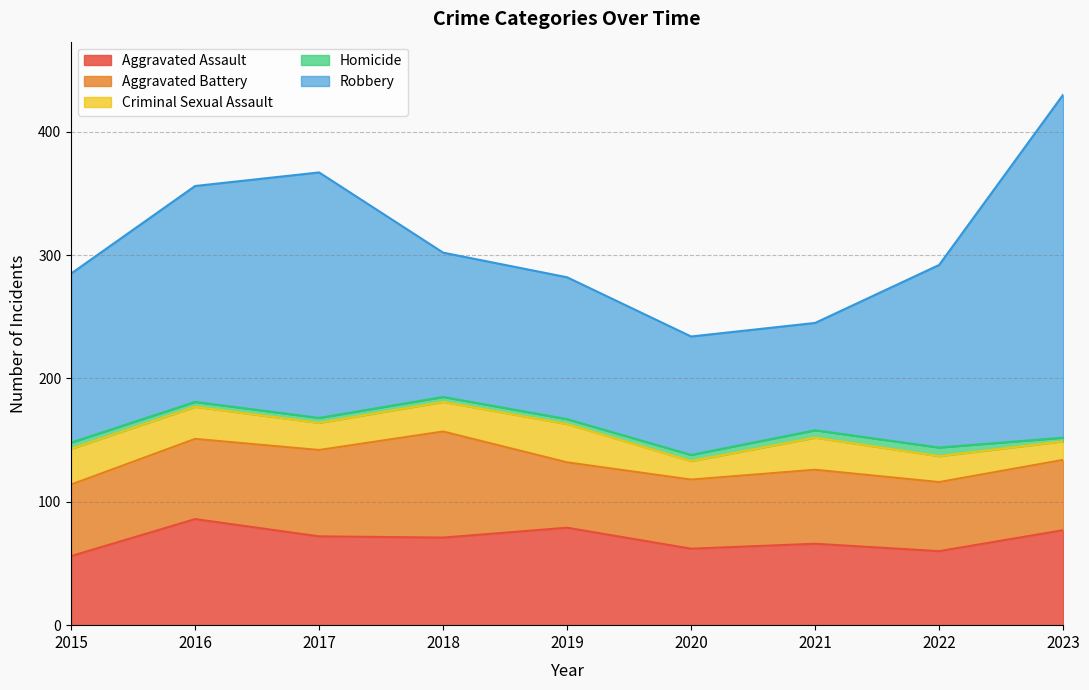

What is the sum of the Homicide values at 2016 and 2017?

8